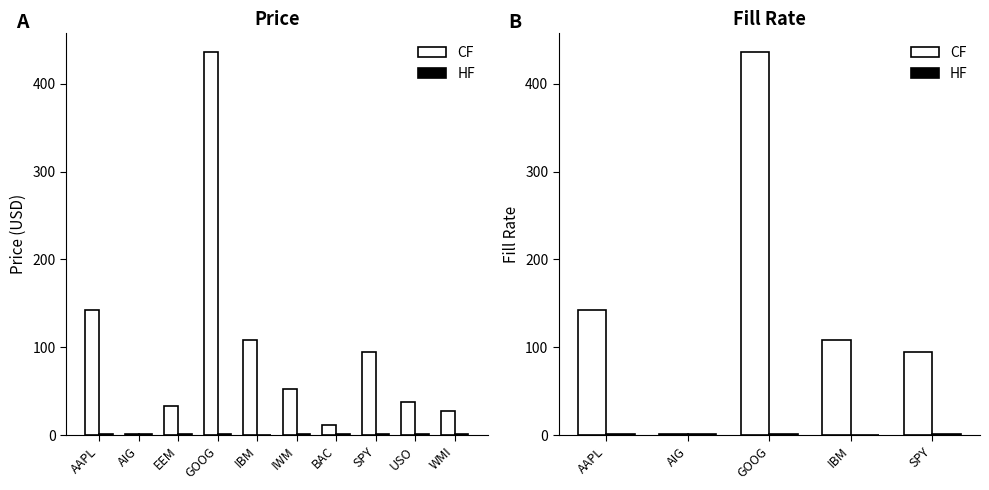

At which label does CF reach its minimum?

AIG